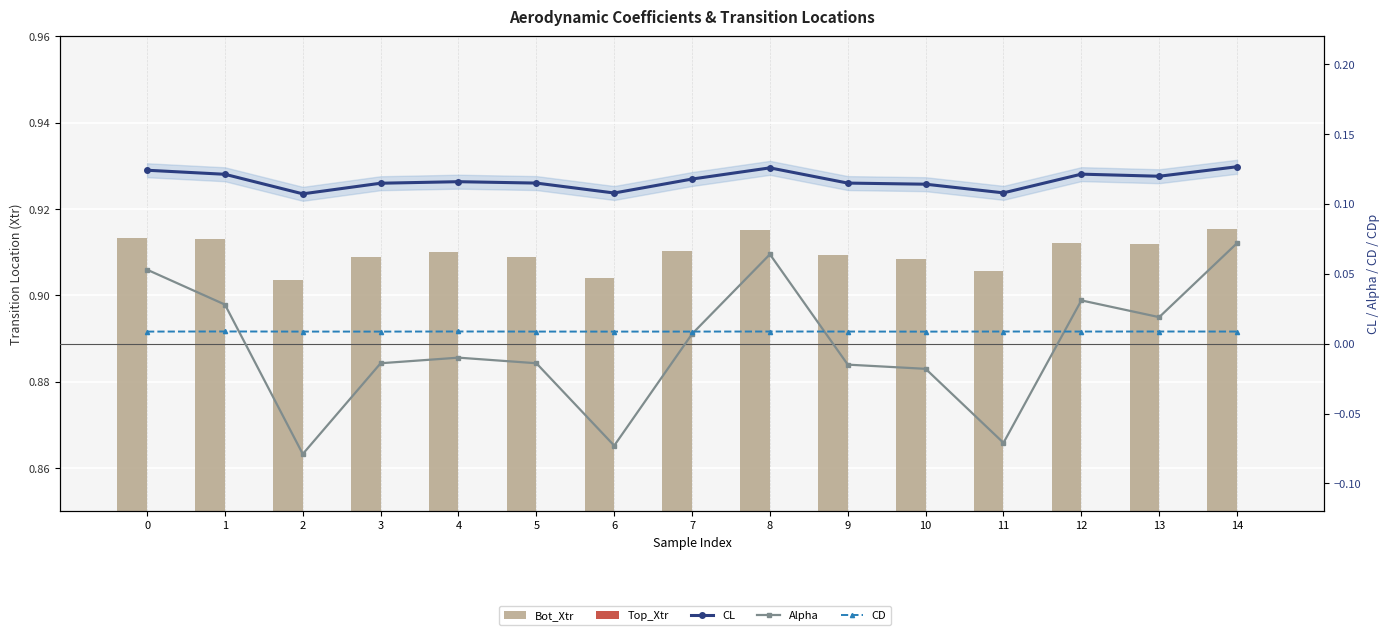

At which label does CL reach its minimum?

2